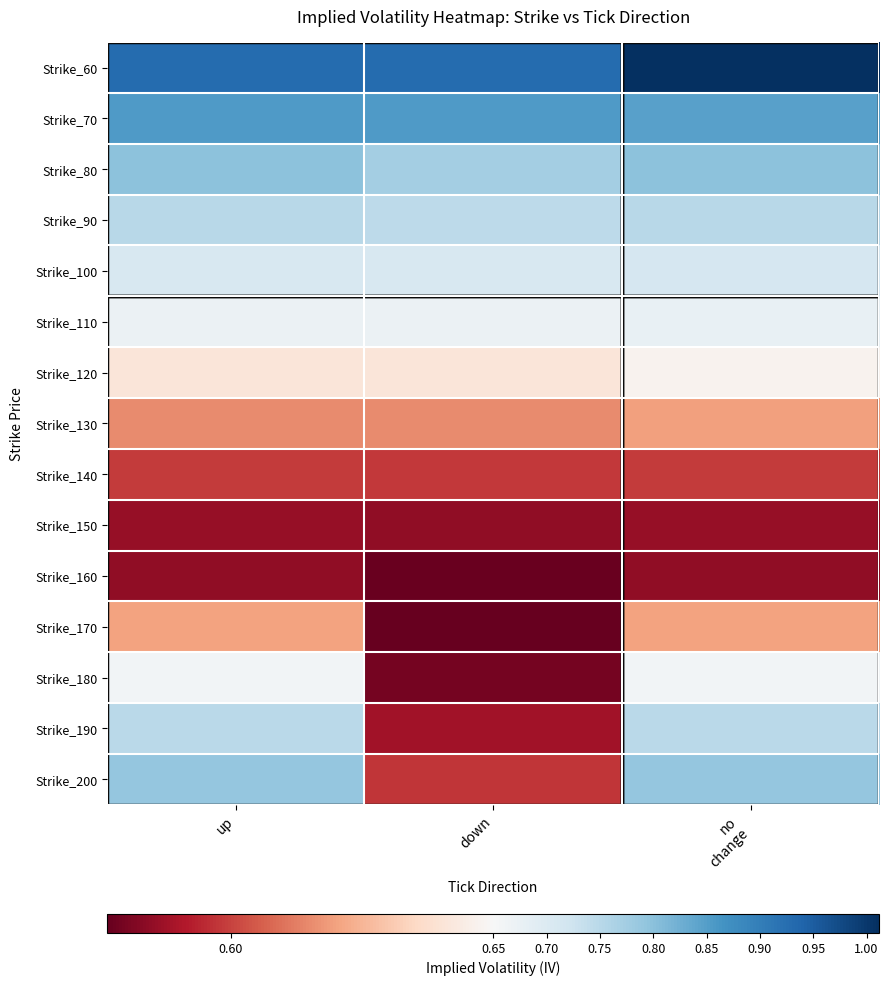

What is the maximum value shown in the chart?

1.0